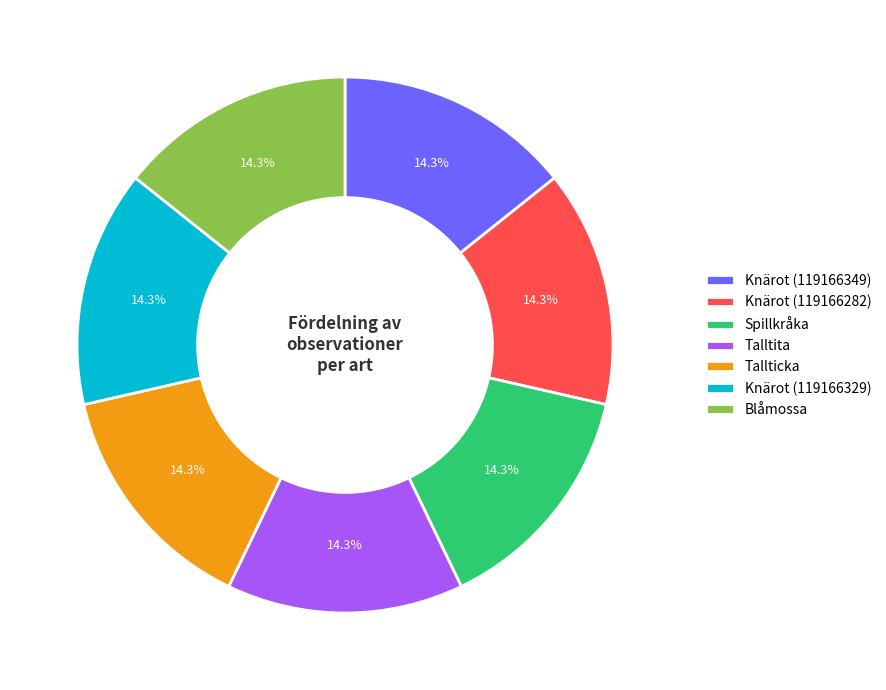

What is the total percentage of Knärot (119166282) and Talltita?

28.6%